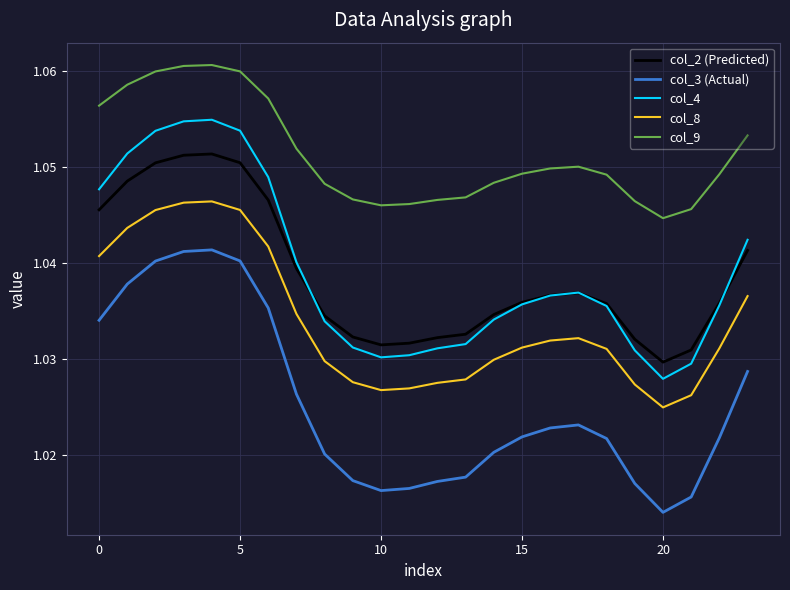

Rank the series by their maximum value, from lowest to highest.

col_3 (Actual), col_8, col_2 (Predicted), col_4, col_9